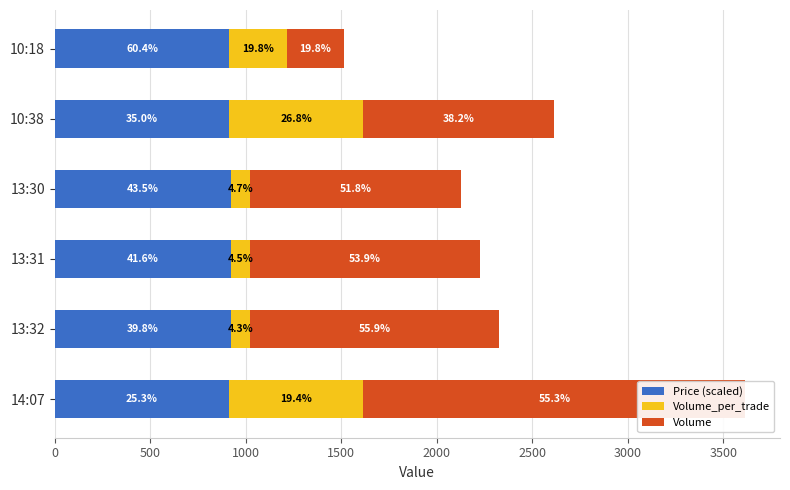

Which series changed the most between 14:07 and 10:38?

Volume